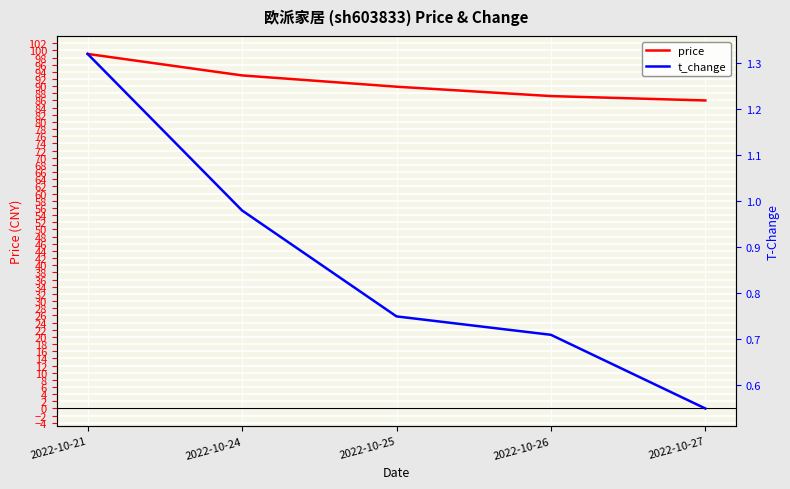

Count the number of data series in this chart.

2